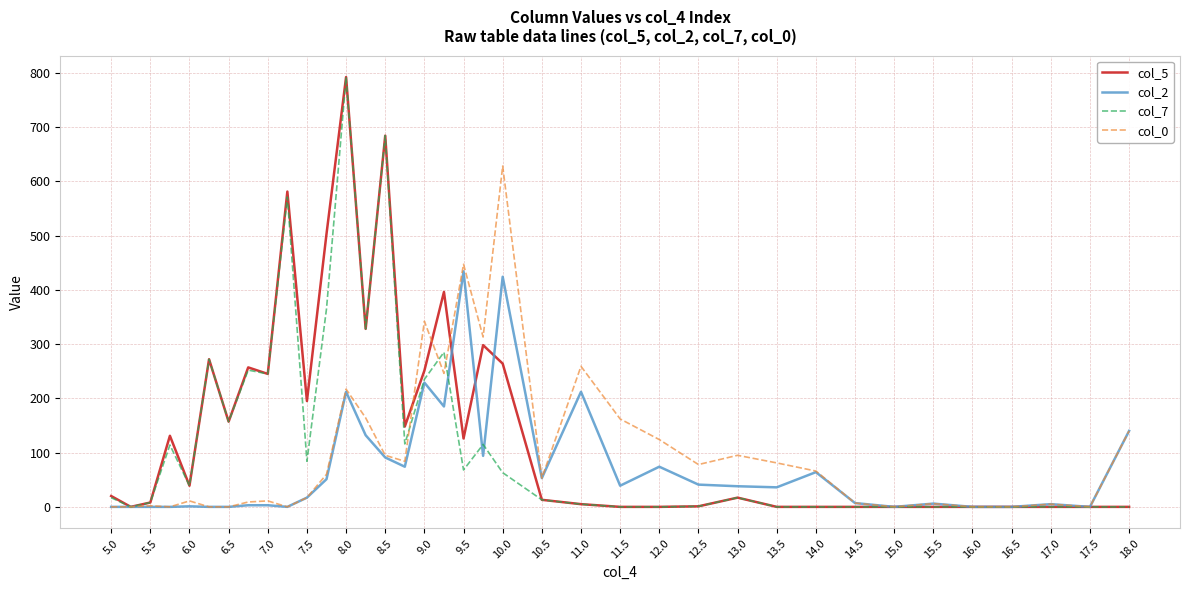

What are all the series names shown in the legend?

col_5, col_2, col_7, col_0